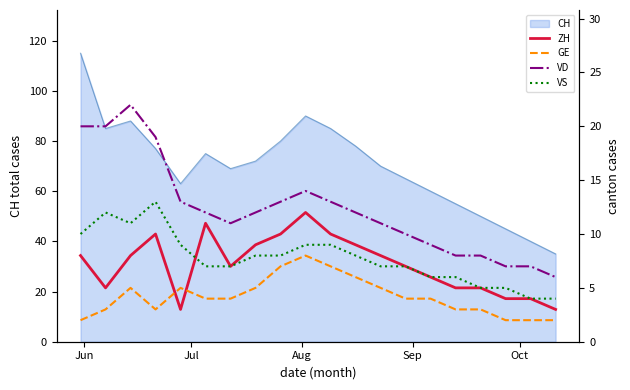

What is the minimum value for CH?

35